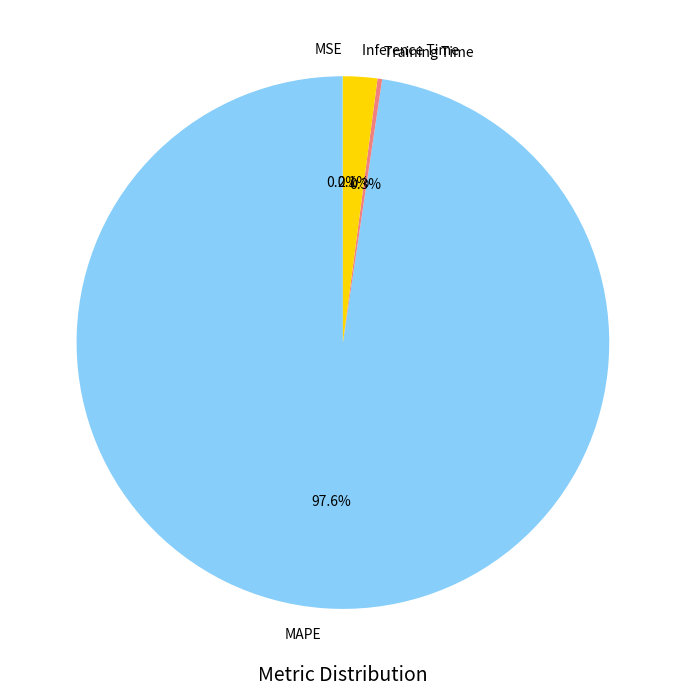

What is the largest slice in the pie chart?

MAPE